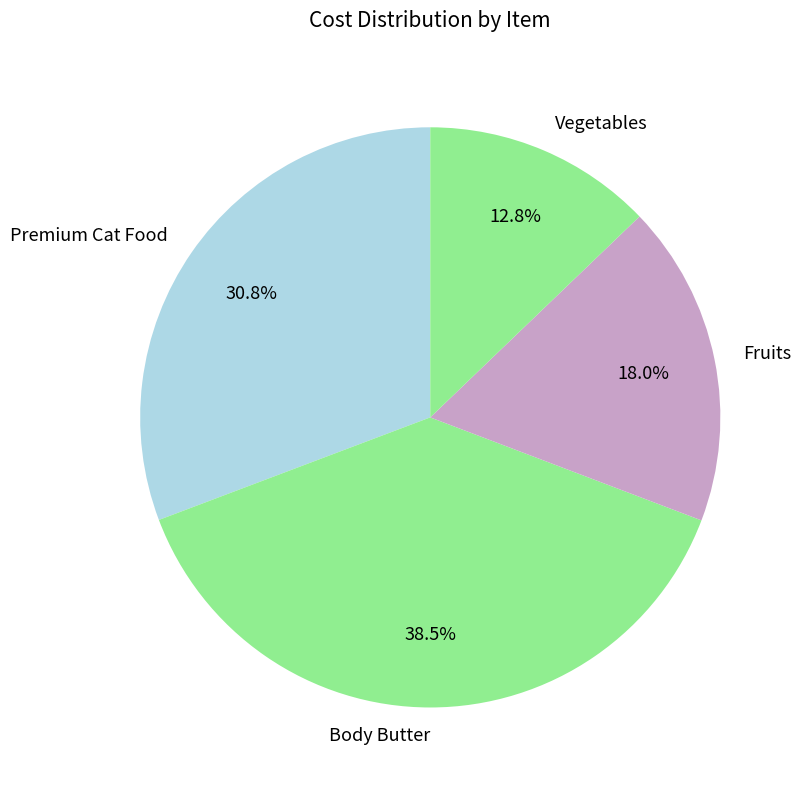

Is it true that Fruits is 13% of the pie?

False